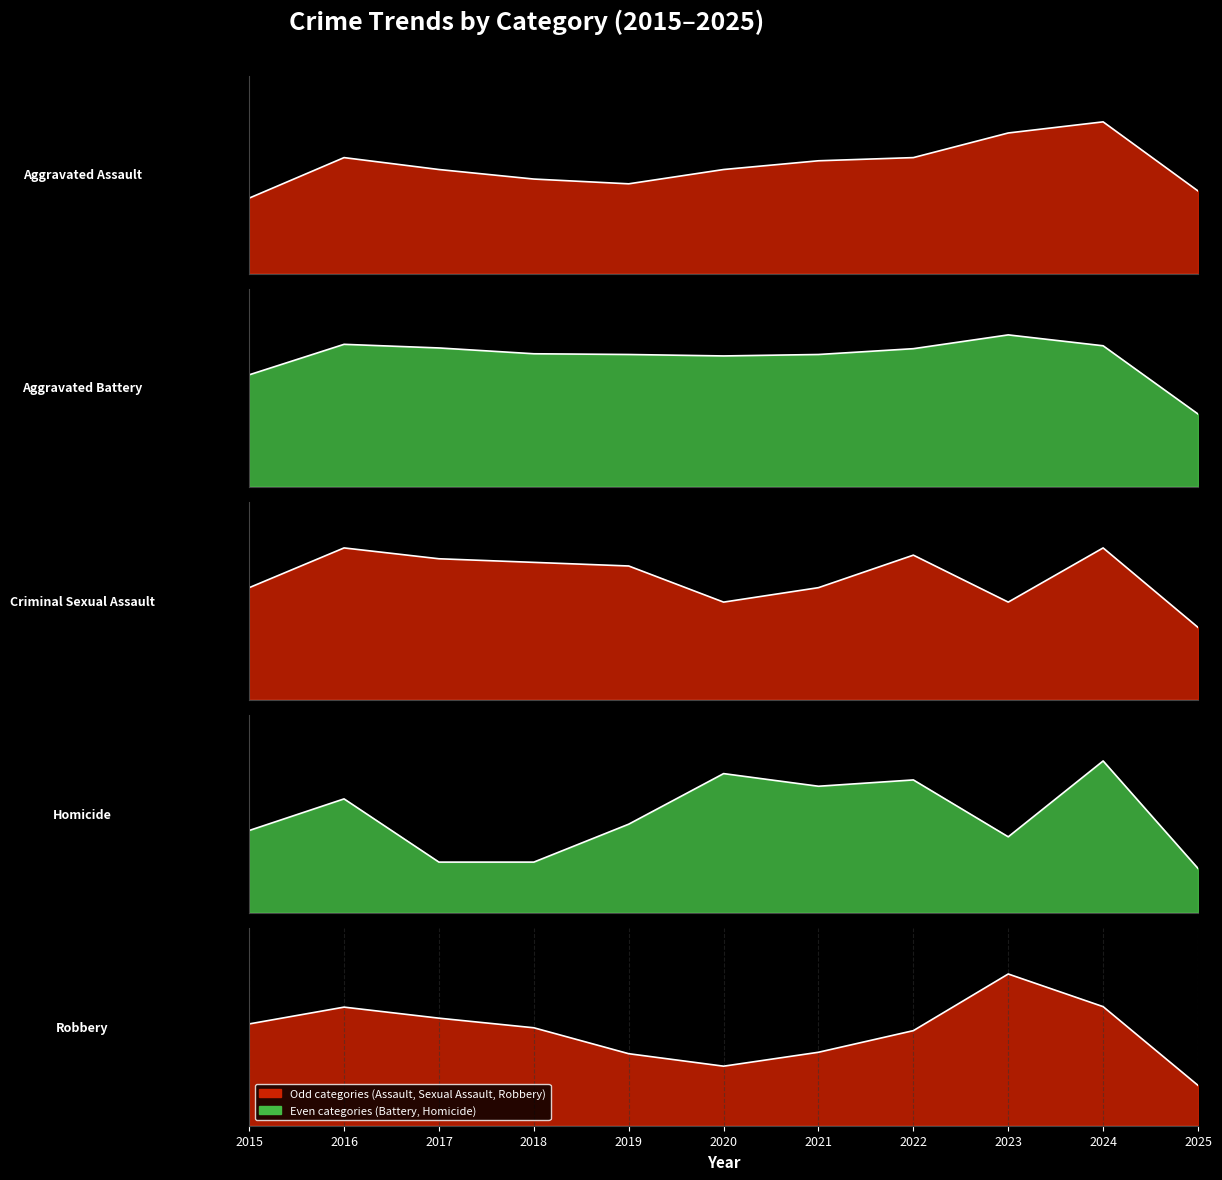

At how many categories does at least one series exceed 109?

10